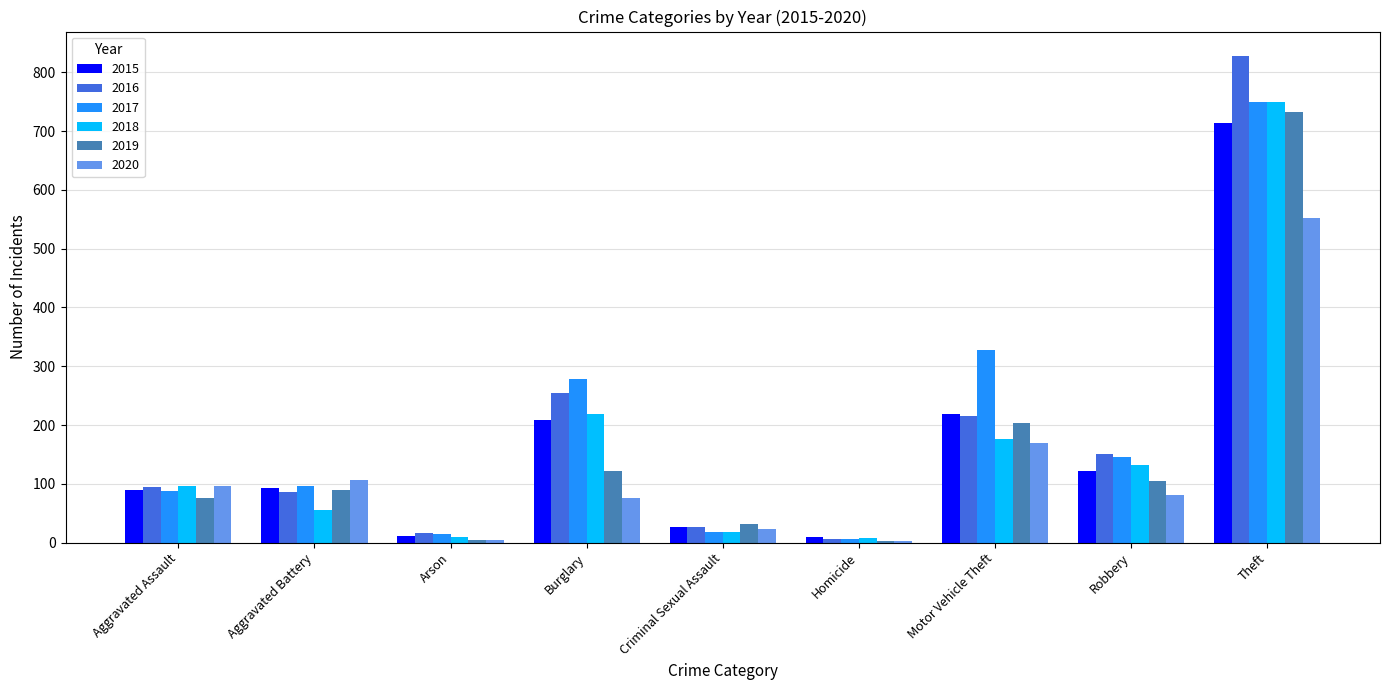

The value of 2015 at Motor Vehicle Theft is 218. True or false?

True